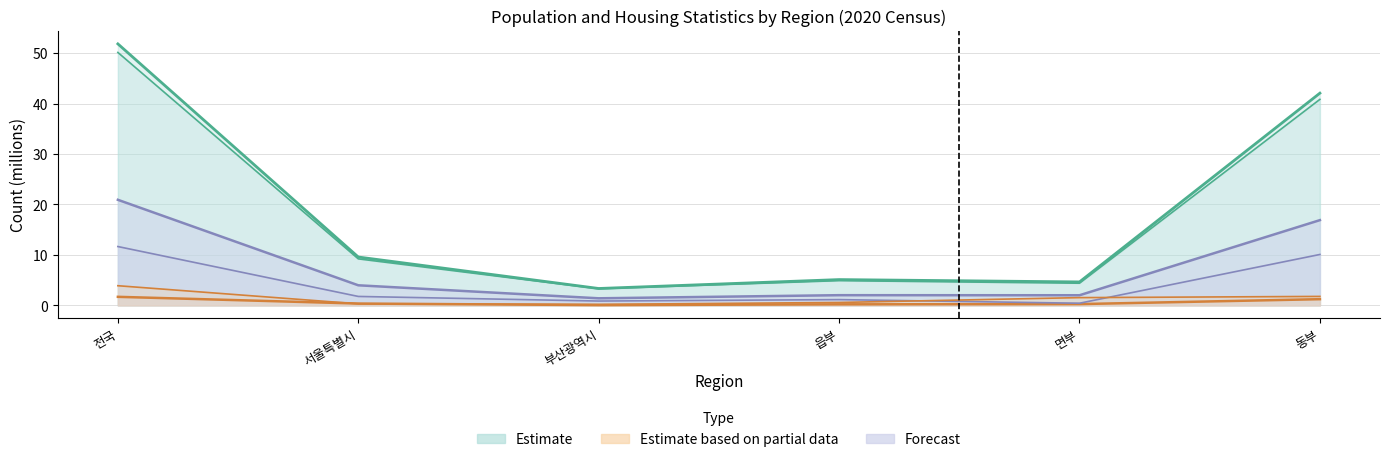

At which category does the chart reach its minimum across all series?

부산광역시